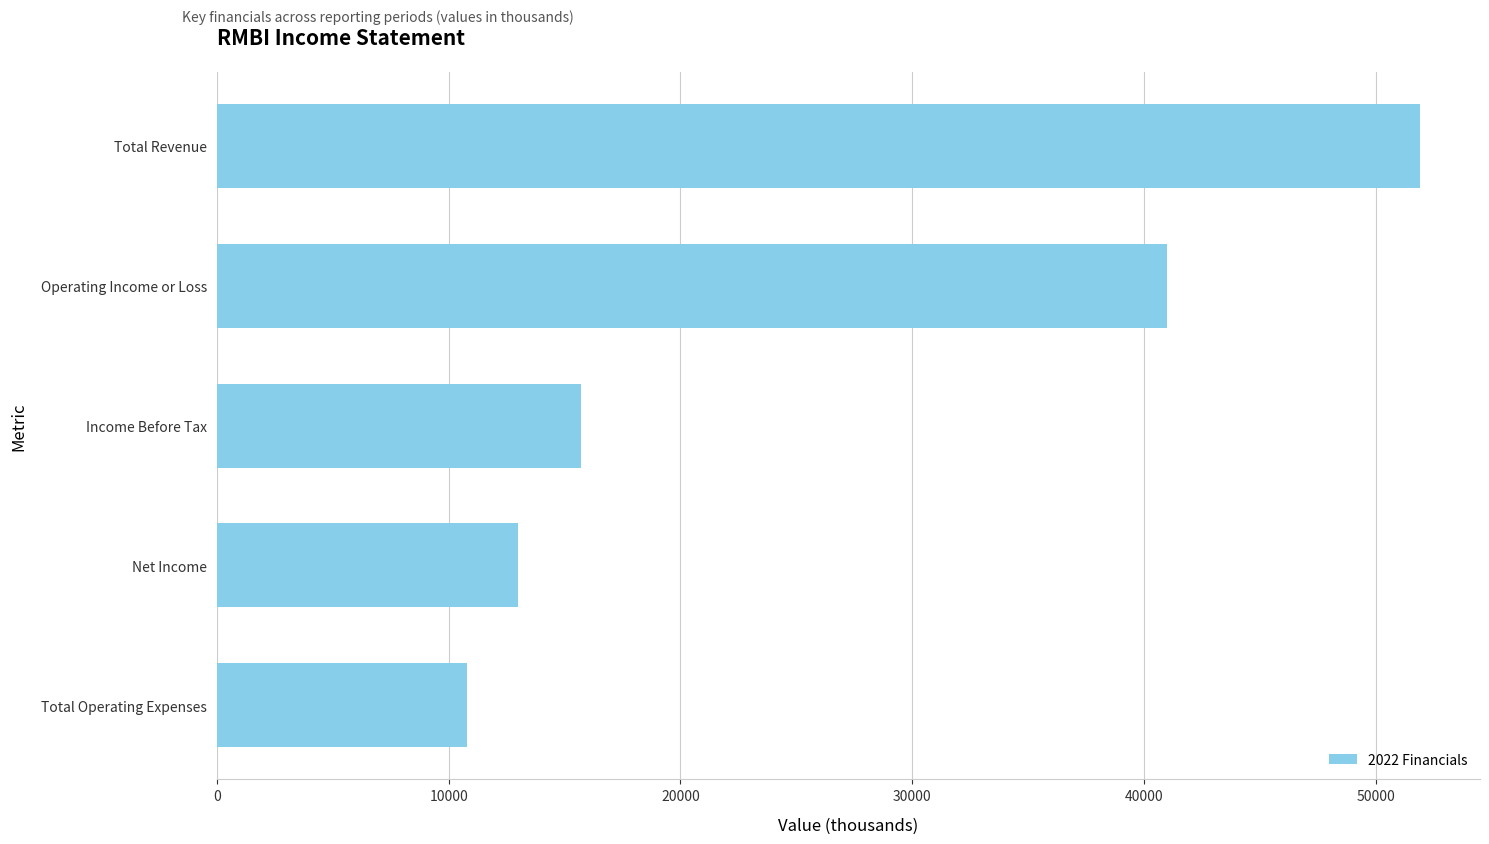

What is the label of the 4th bar from the top?

Net Income